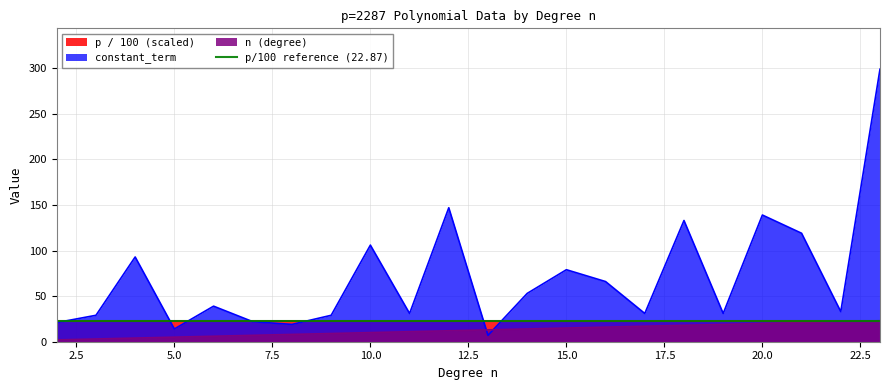

The n series shows 13 at 13. True or false?

True